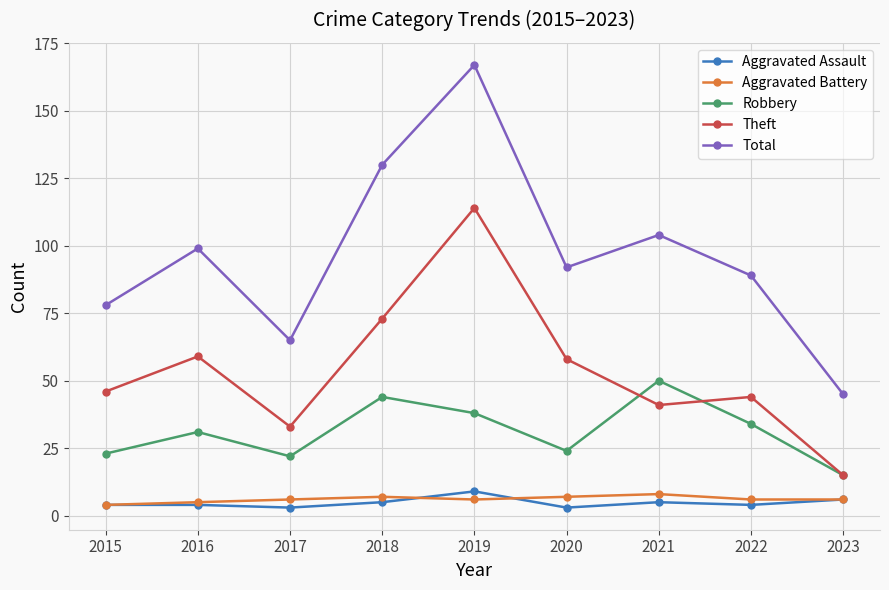

Rank the series at 2022 from highest to lowest value.

Total, Theft, Robbery, Aggravated Battery, Aggravated Assault